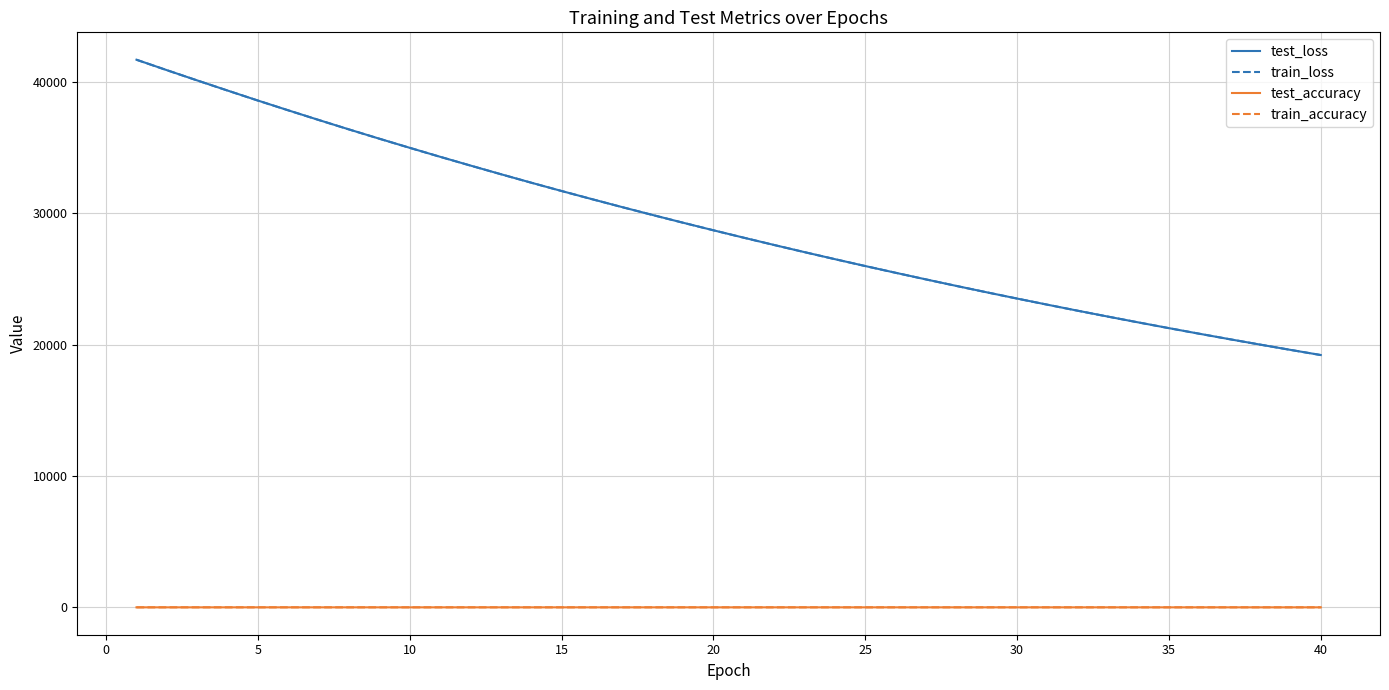

What is the lowest value of the train_accuracy series?

0.7